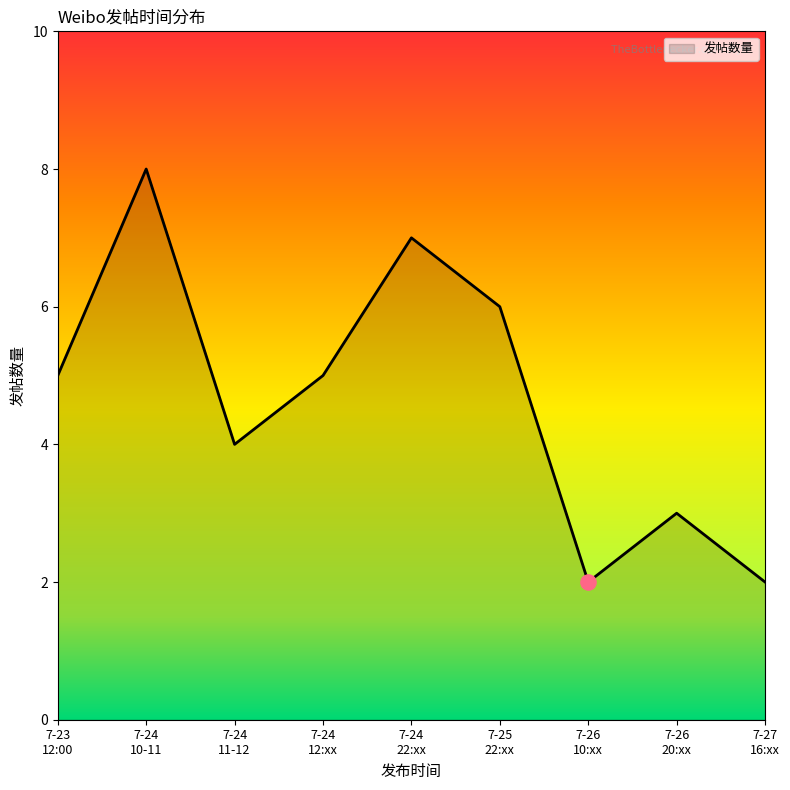

What is the difference between the maximum and minimum values?

6